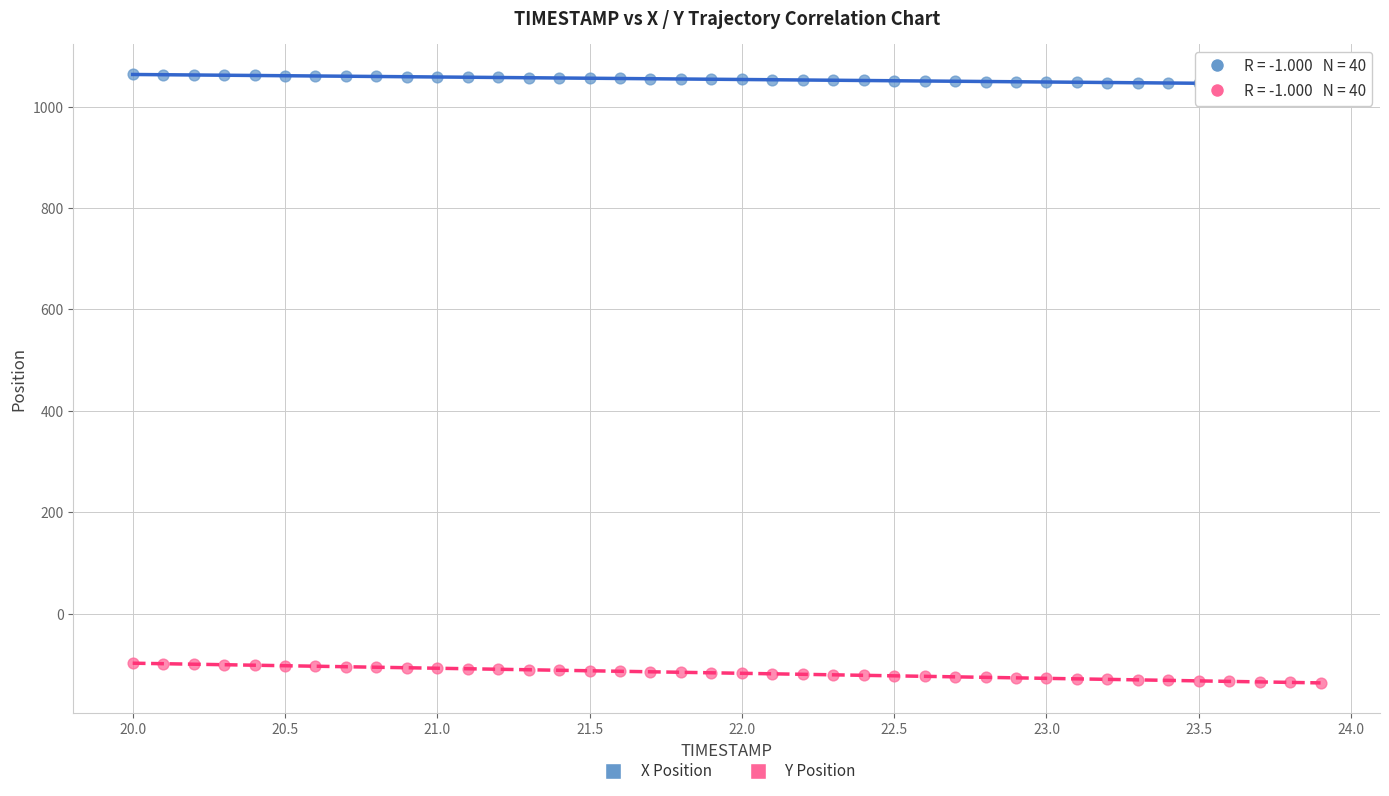

What is the X range (max minus min) for the scatter plot?

3.9